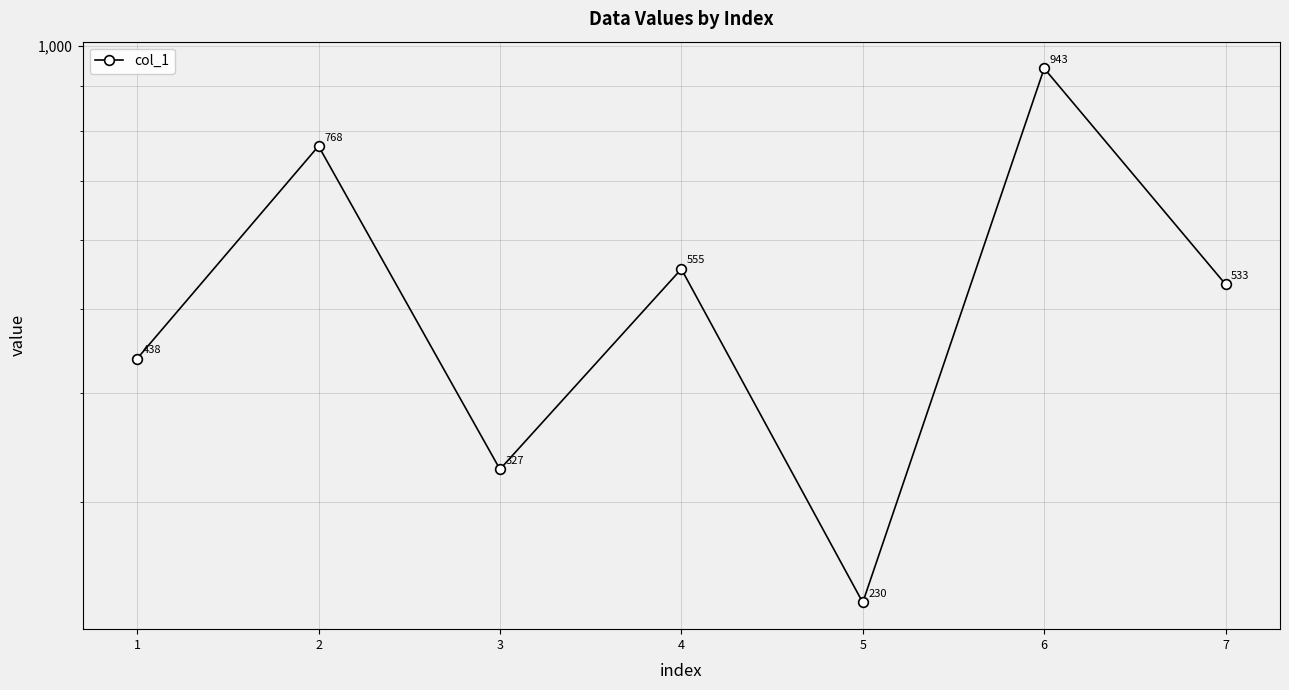

At which category does the chart reach its peak across all series?

6